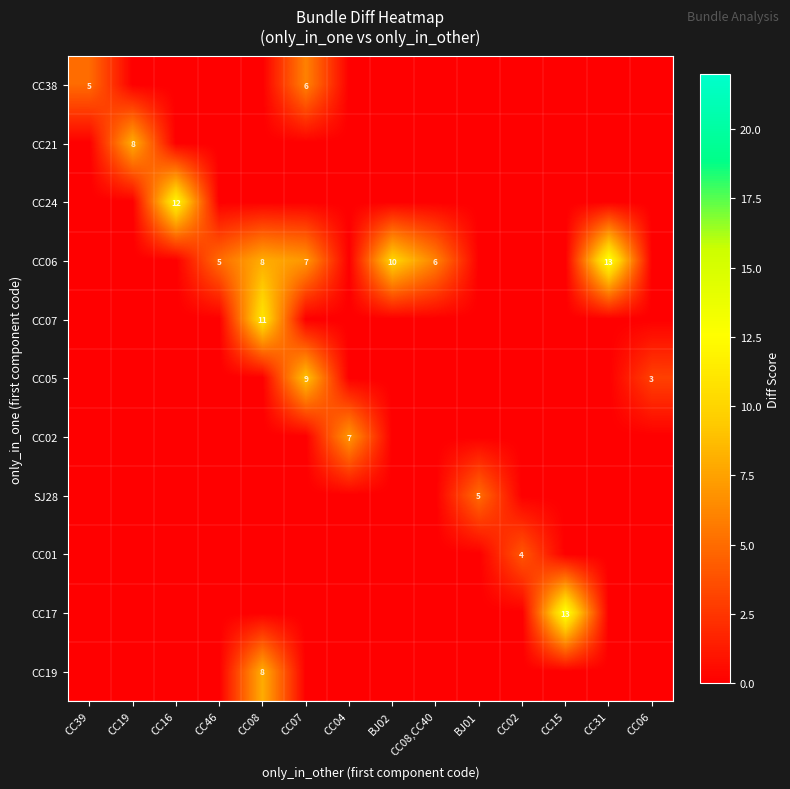

Rank the series by their maximum value, from highest to lowest.

CC06, CC17, CC24, CC07, CC05, CC21, CC19, CC02, CC38, SJ28, CC01